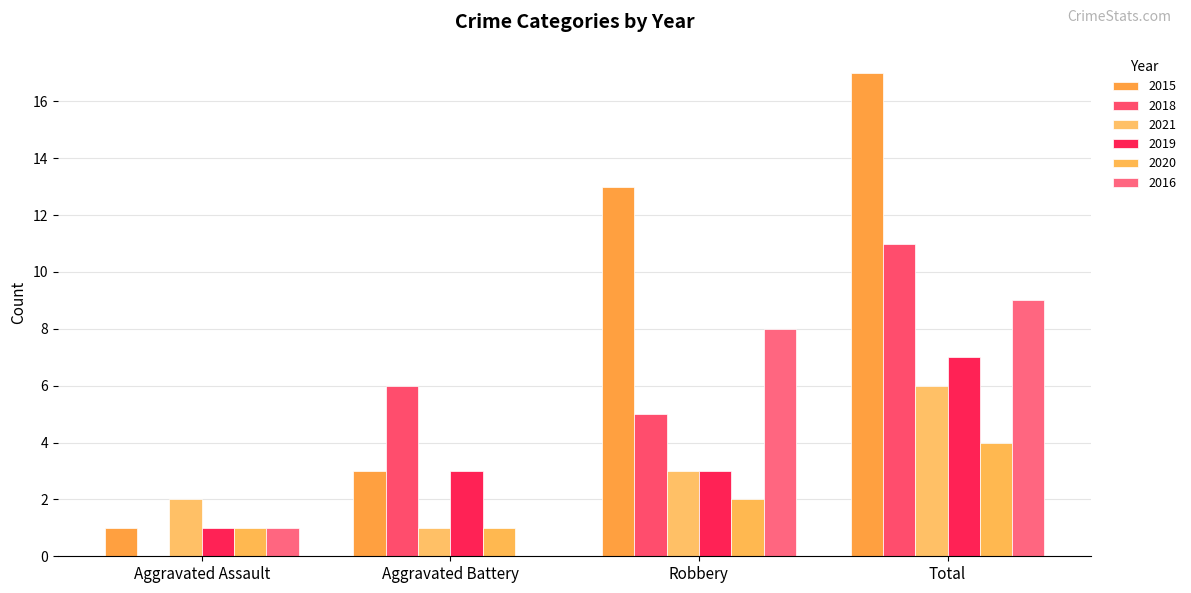

Which label corresponds to the smallest value in the chart?

Aggravated Assault